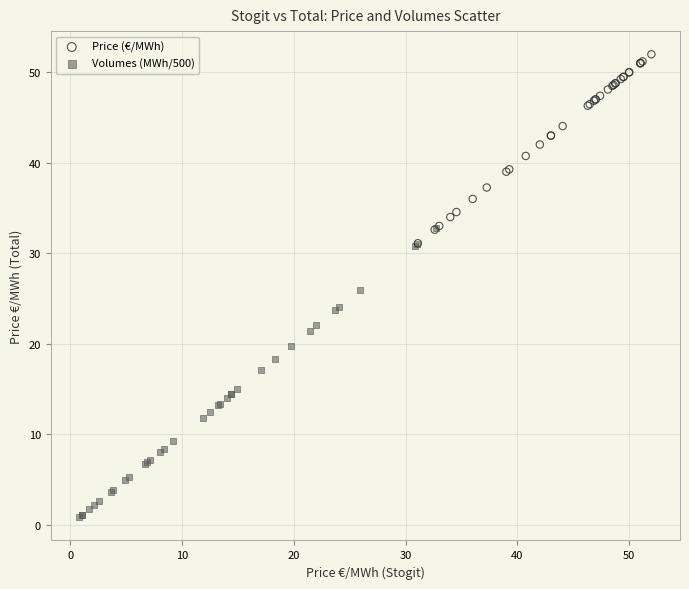

What are all the series names shown in the legend?

Price (€/MWh), Volumes (MWh/500)